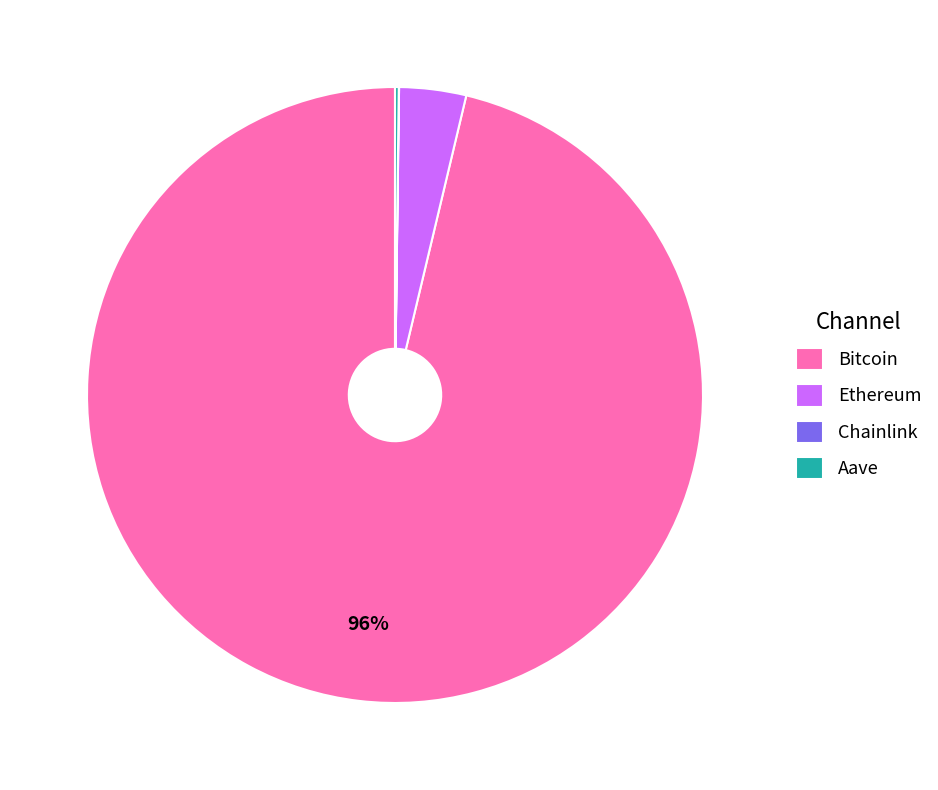

Between Ethereum and Bitcoin, which is larger?

Bitcoin